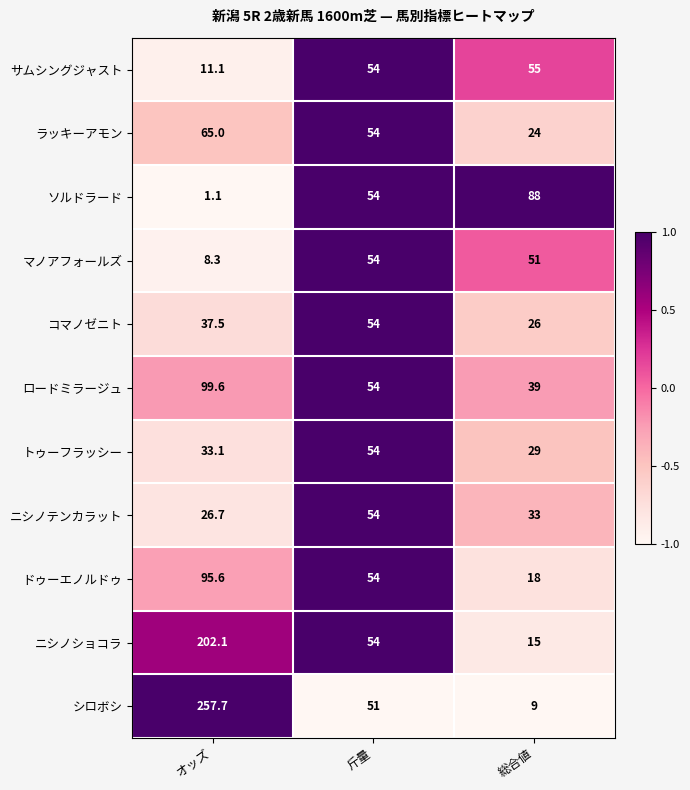

Rank the categories by ラッキーアモン value from lowest to highest.

総合値, 斤量, オッズ